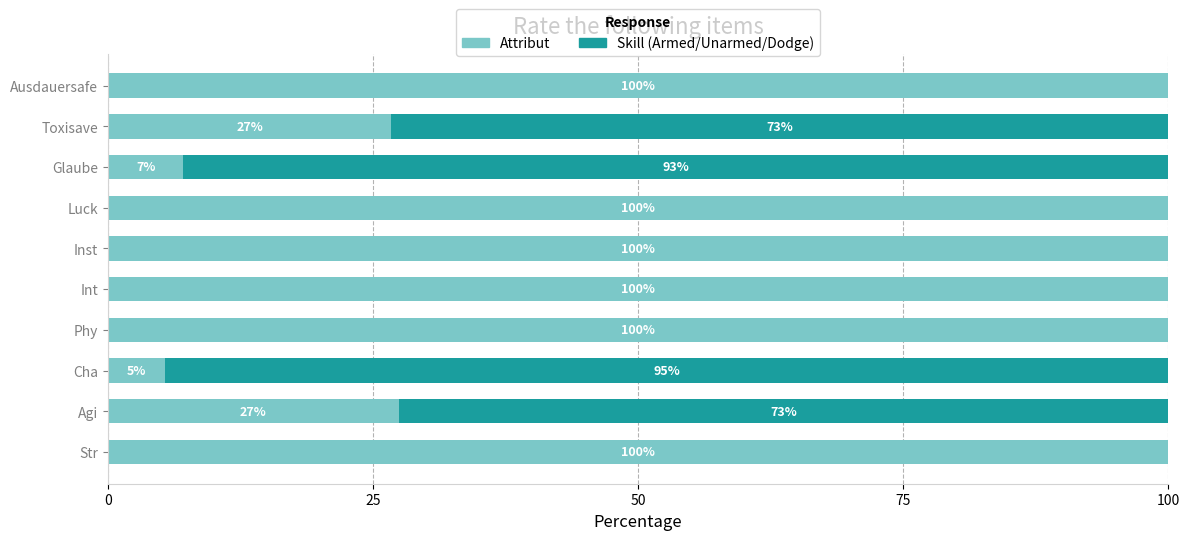

What is the approximate value of Attribut at Int?

100.0